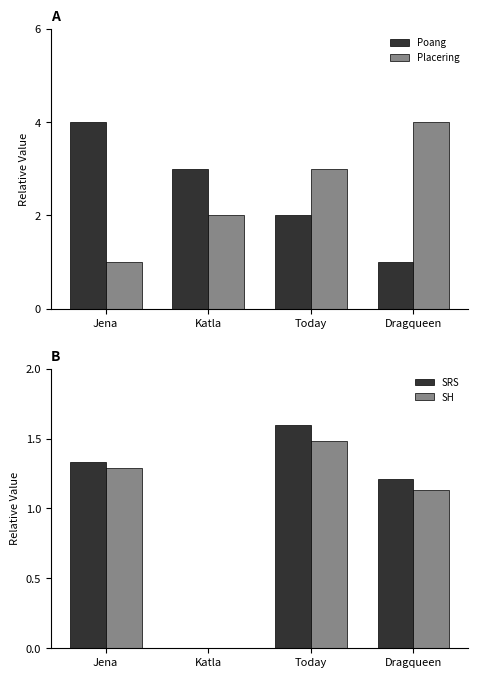

What position from the right is Katla?

3